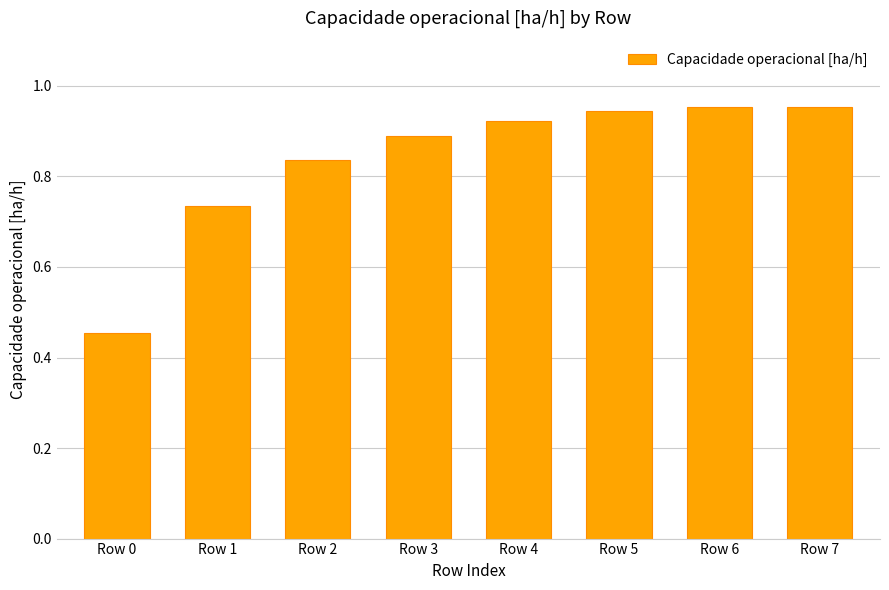

What is the difference between the values at Row 3 and Row 0?

0.4